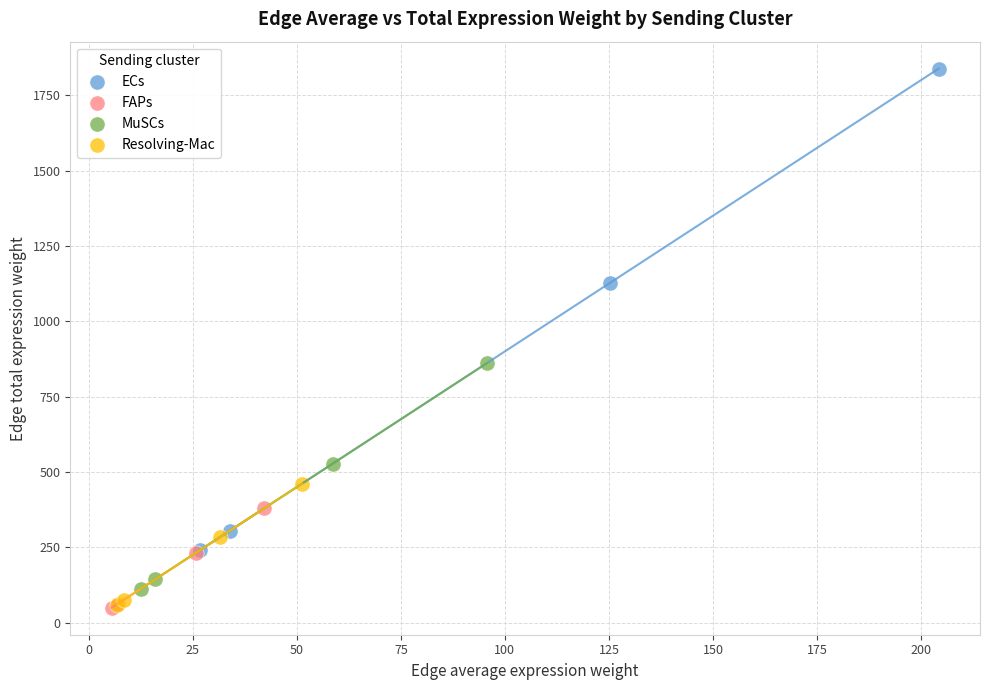

Which series has the largest Y range (max minus min)?

ECs